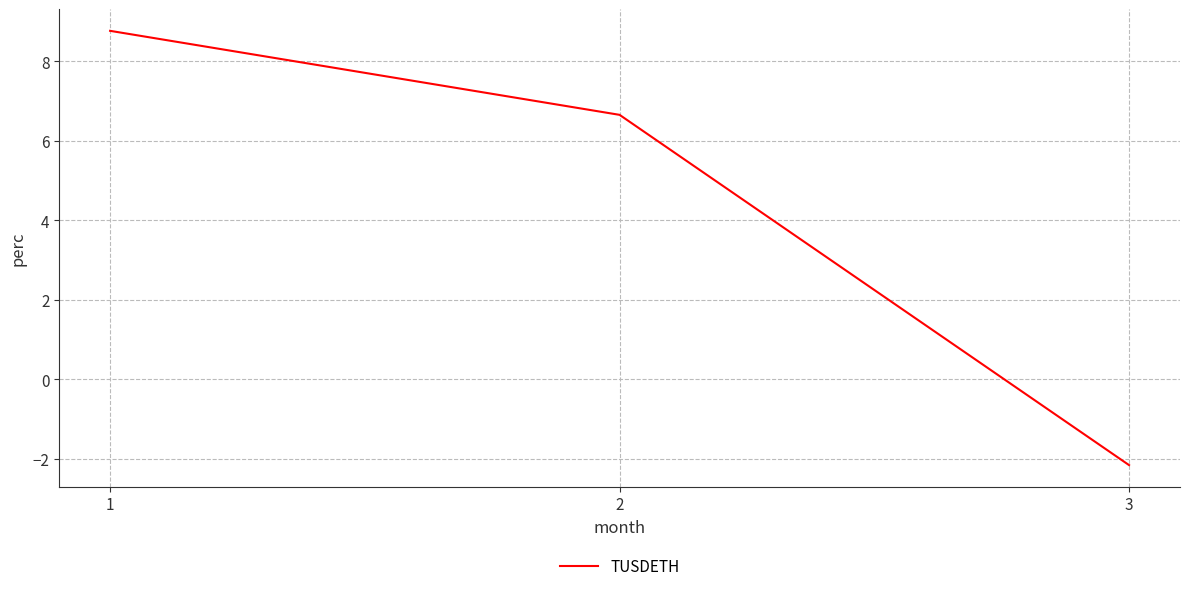

Does the chart display data point markers on the line(s)?

No